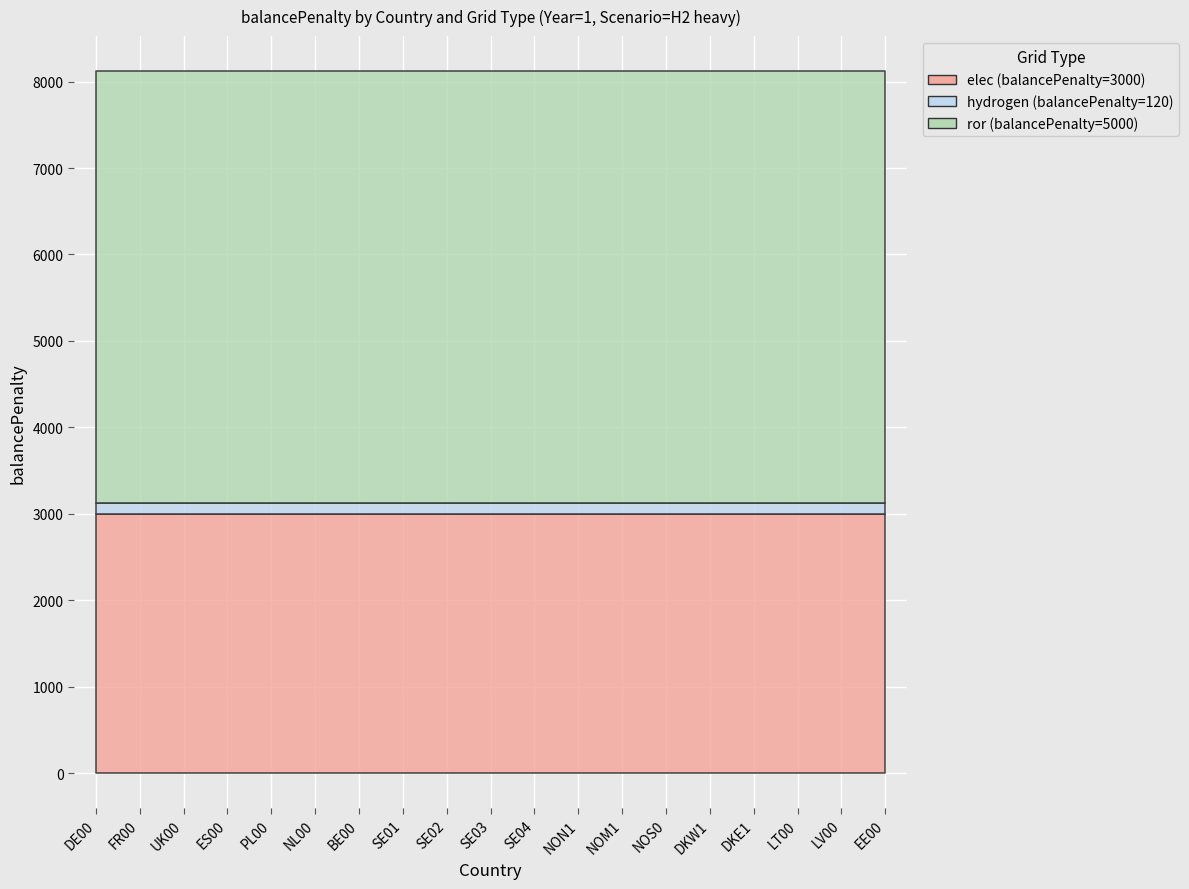

Reading left to right, extract all data points from this chart.

elec (balancePenalty=3000): 3000	3000	3000	3000	3000	3000	3000	3000	3000	3000	3000	3000	3000	3000	3000	3000	3000	3000	3000
hydrogen (balancePenalty=120): 120	120	120	120	120	120	120	120	120	120	120	120	120	120	120	120	120	120	120
ror (balancePenalty=5000): 5000	5000	5000	5000	5000	5000	5000	5000	5000	5000	5000	5000	5000	5000	5000	5000	5000	5000	5000